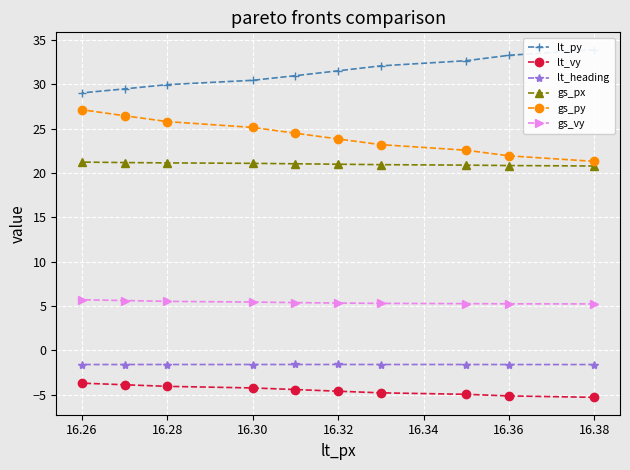

Is the value of gs_px at 16.30 greater than the value of gs_vy at 16.38?

Yes